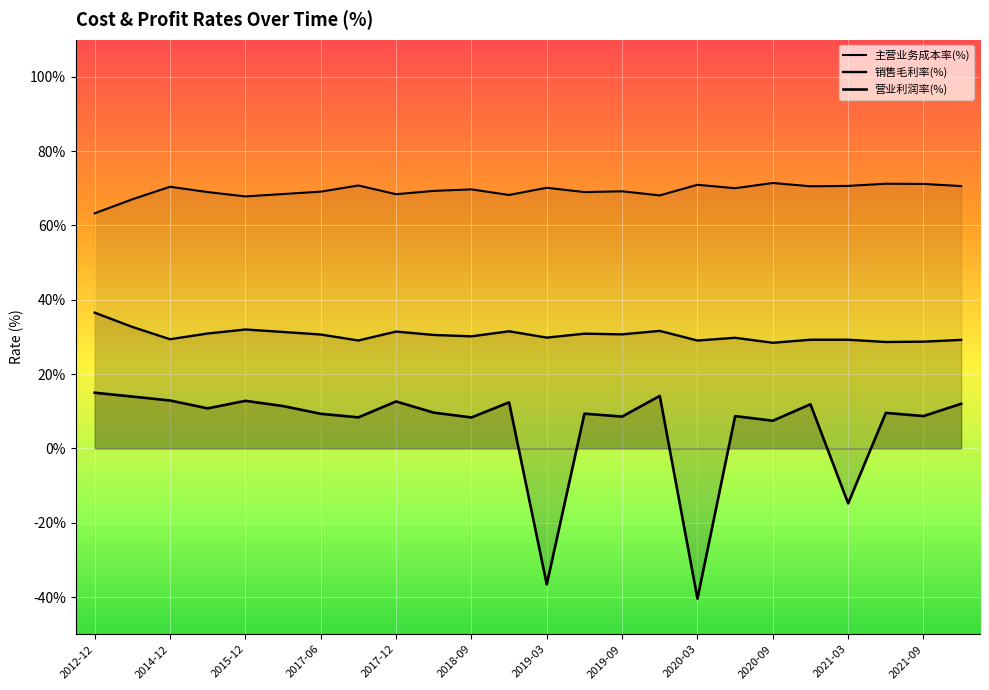

How many interior local peaks does the 营业利润率(%) series have?

8